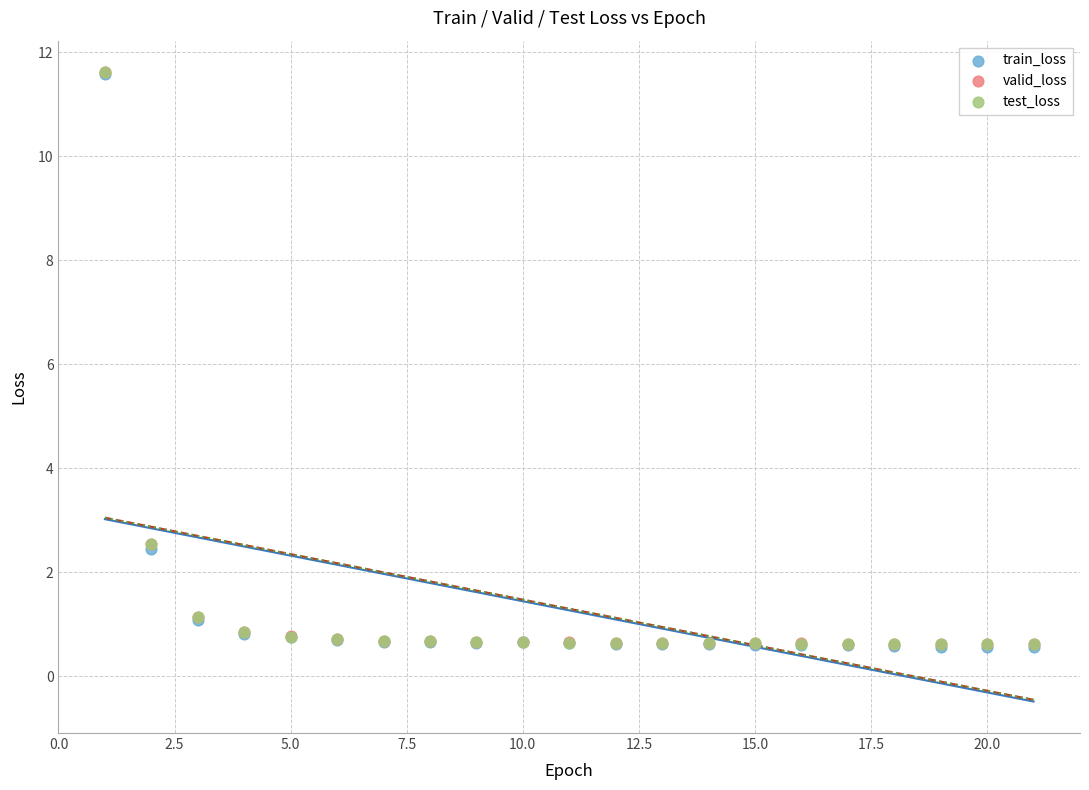

What are all the series names shown in the legend?

train_loss, valid_loss, test_loss